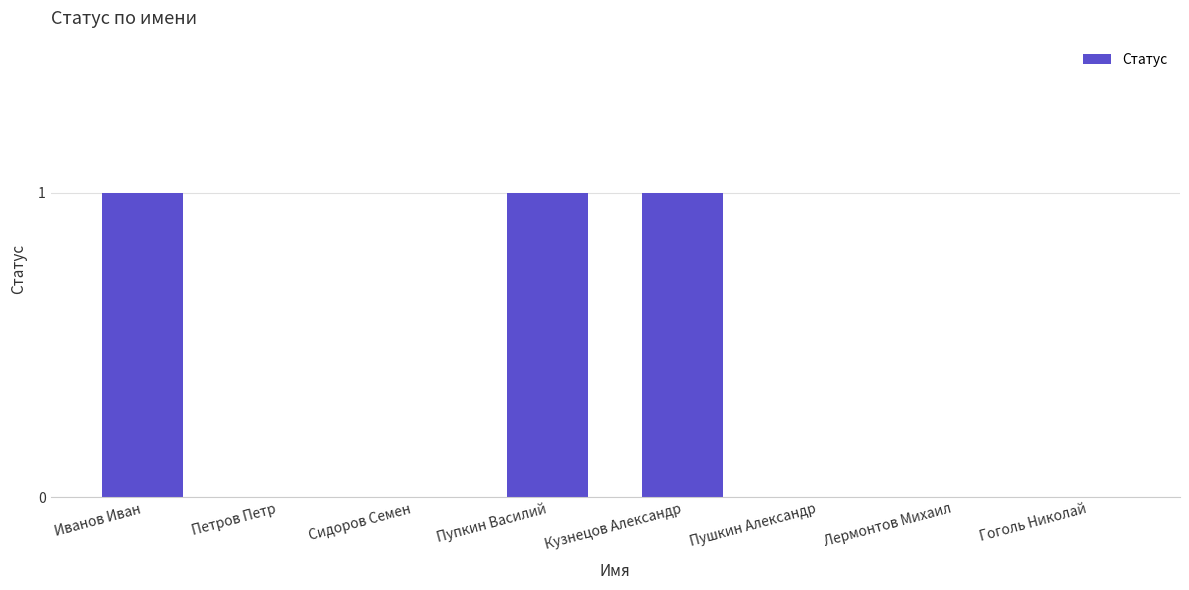

What is the sum of all values?

3